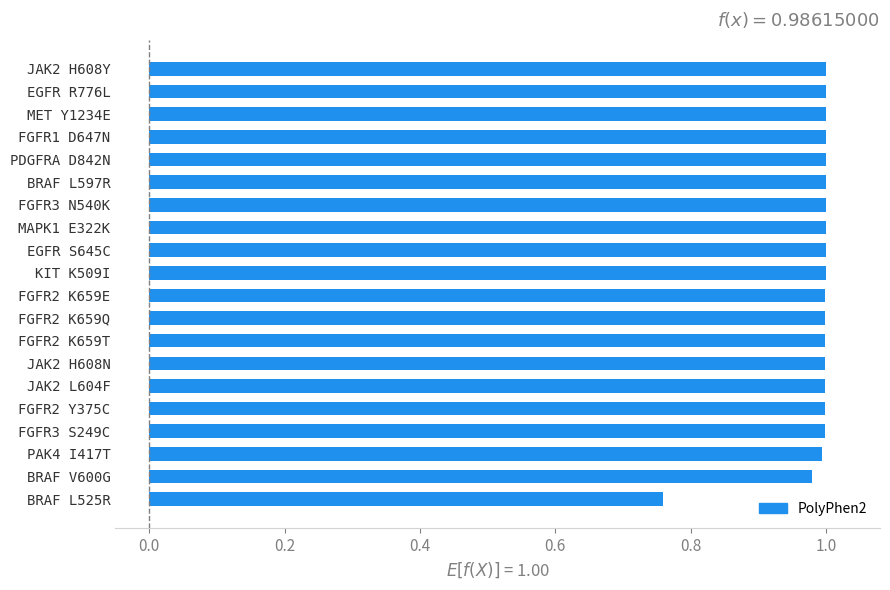

Does the chart contain any negative values?

No